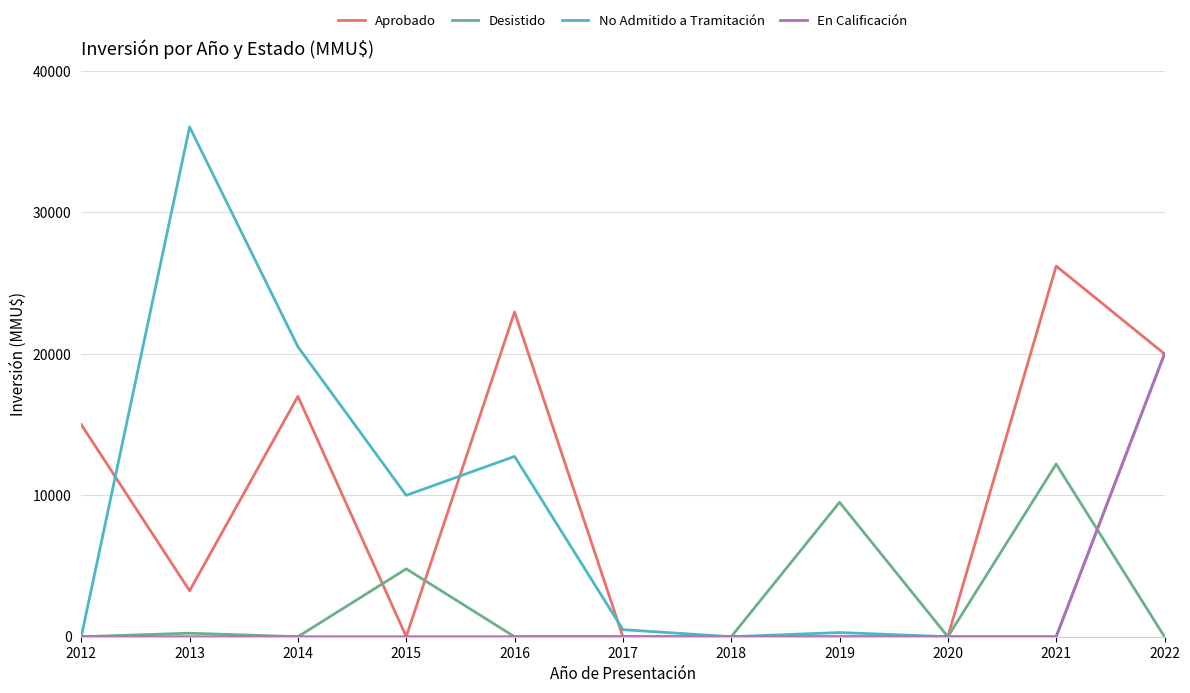

Which series has the widest spread of values?

No Admitido a Tramitación